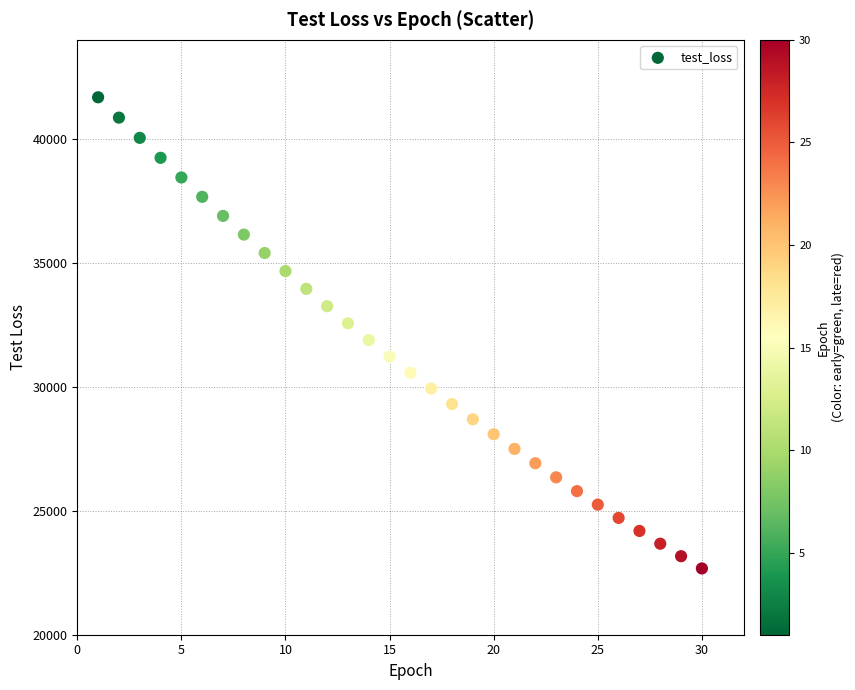

What is the range of X values (max minus min)?

29.0